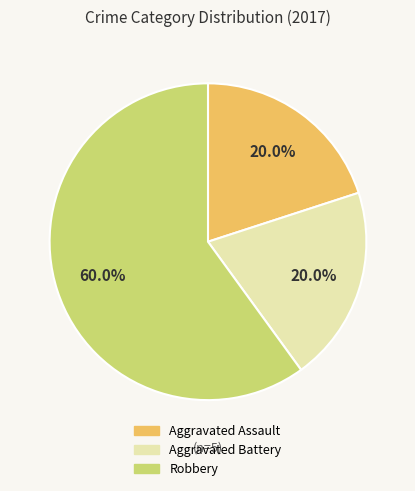

Is it true that Aggravated Battery is 20% of the pie?

True